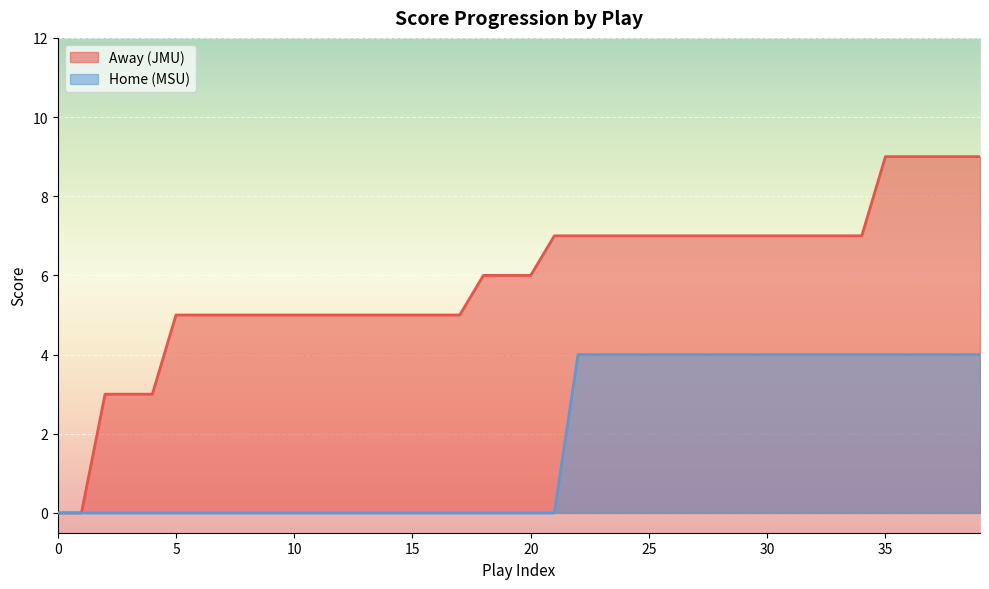

List the series in order of their overall mean, lowest first.

Home (MSU), Away (JMU)